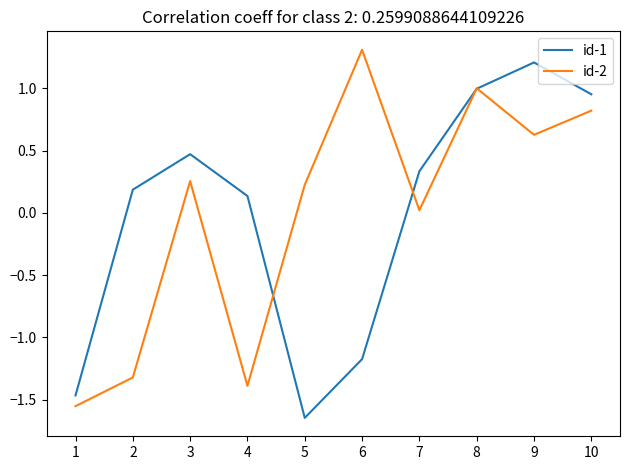

What is the difference between the maximum and second lowest values in the id-2 series?

2.7